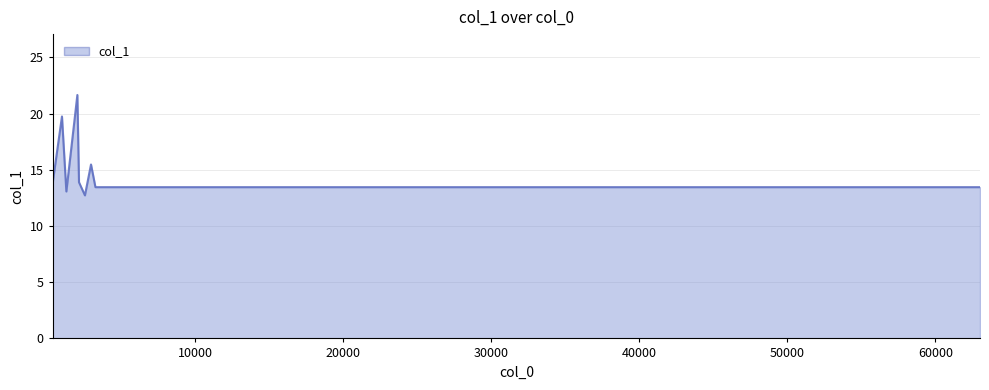

What is the sum of all values?

178.9